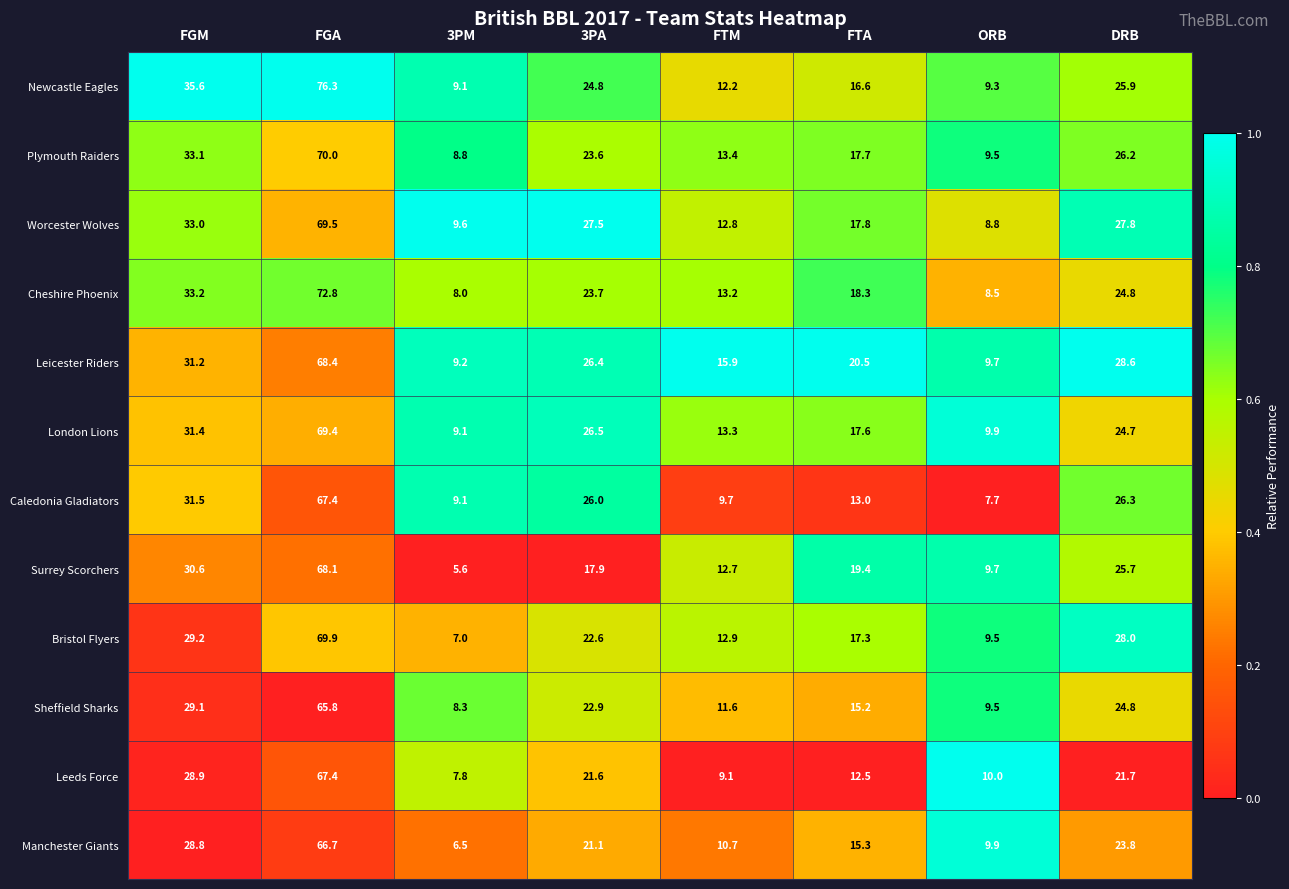

What is the difference between the maximum and minimum values in the Manchester Giants series?

60.2